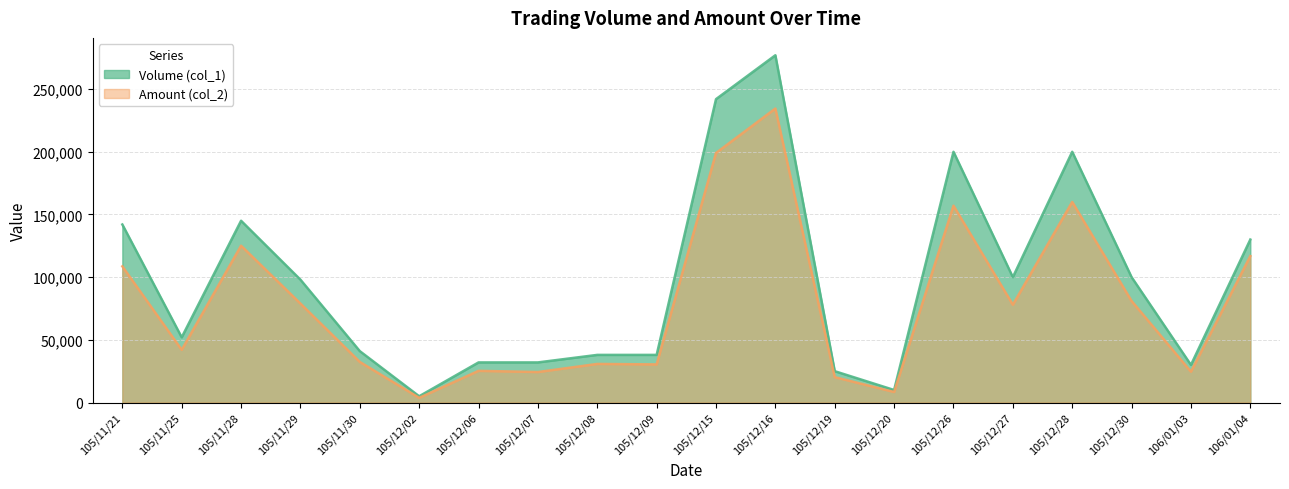

At which category is the sum across all series the highest?

105/12/16